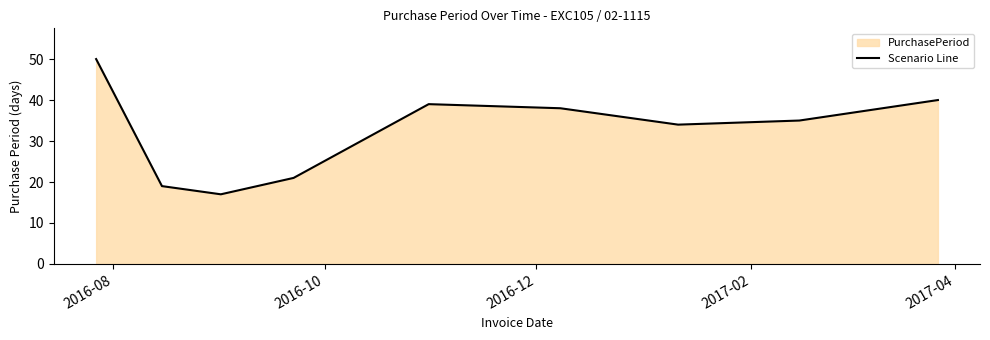

What is the difference between the maximum and minimum values?

33